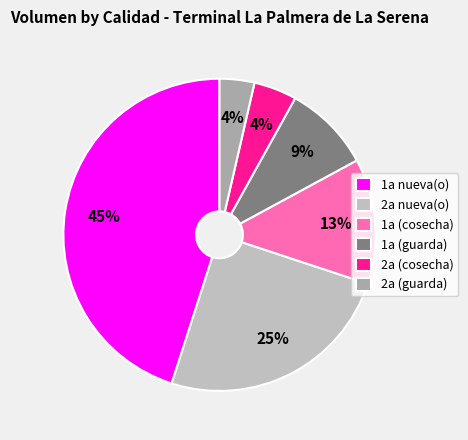

To the nearest percent, what percentage of the pie is 1a (guarda)?

9%